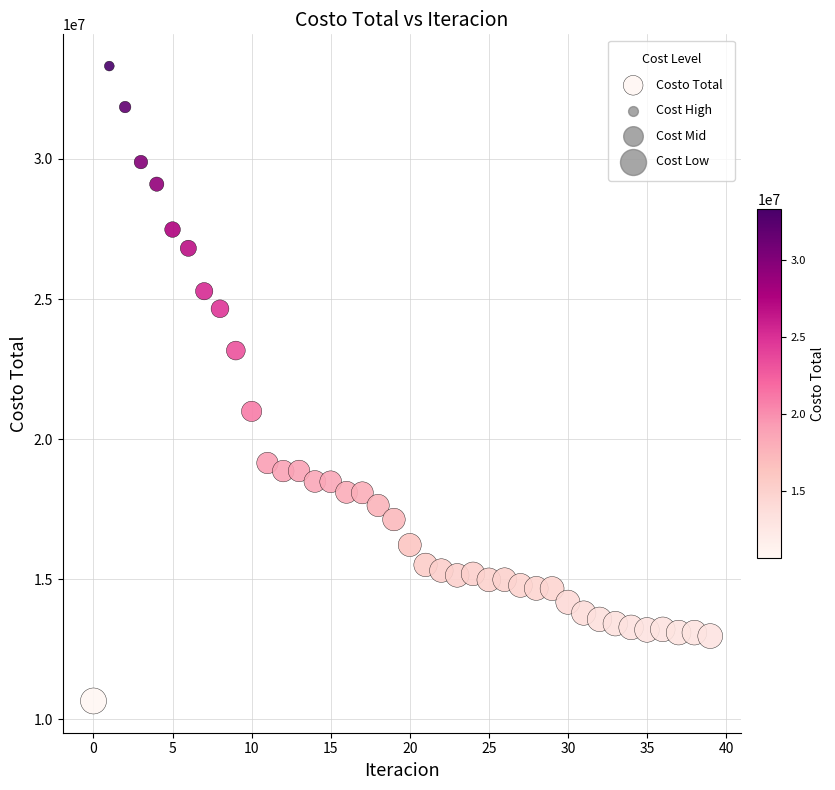

What is the range of Y values (max minus min)?

22652807.4